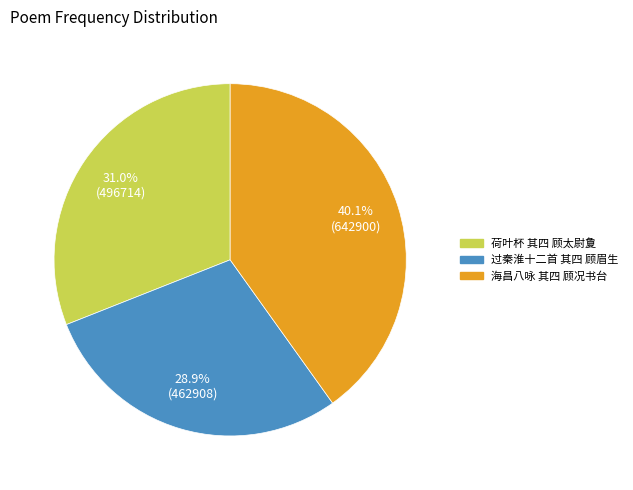

Rank the categories by value from highest to lowest.

海昌八咏 其四 顾况书台, 荷叶杯 其四 顾太尉夐, 过秦淮十二首 其四 顾眉生